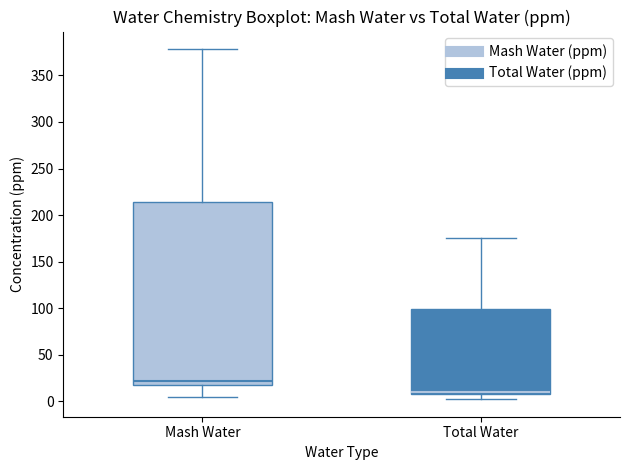

Which box has the lowest median line?

Total Water